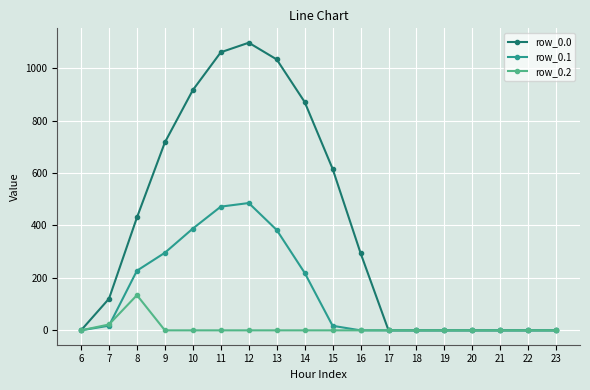

List the series in order of their peak value, highest first.

row_0.0, row_0.1, row_0.2